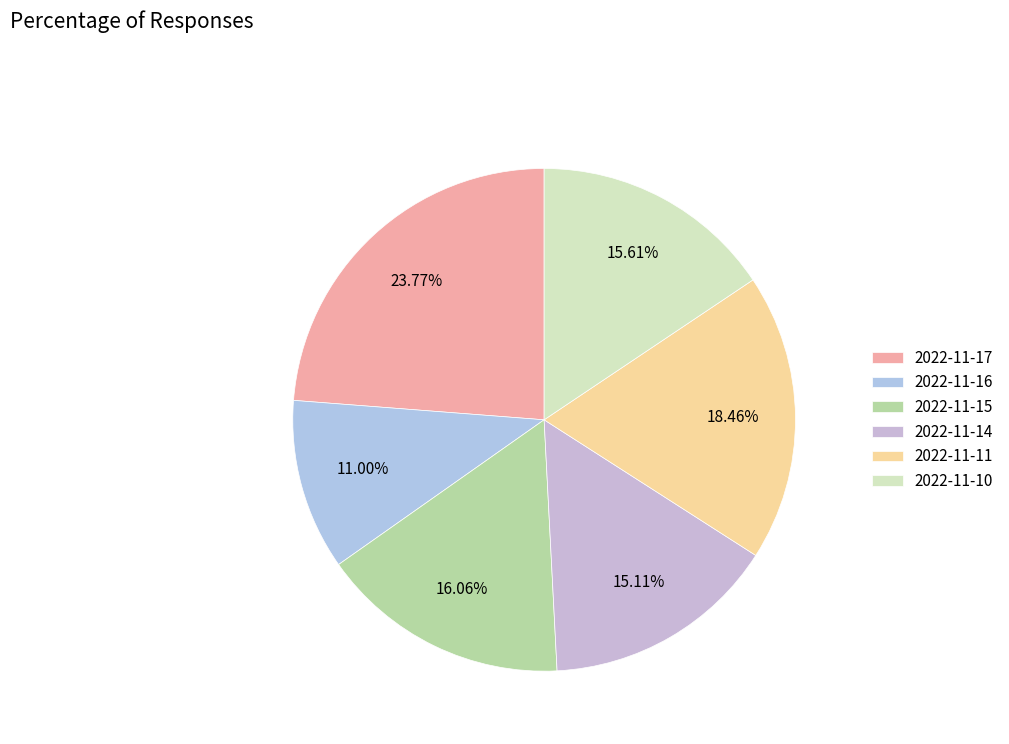

Does 2022-11-14 account for over 50% of the chart?

No